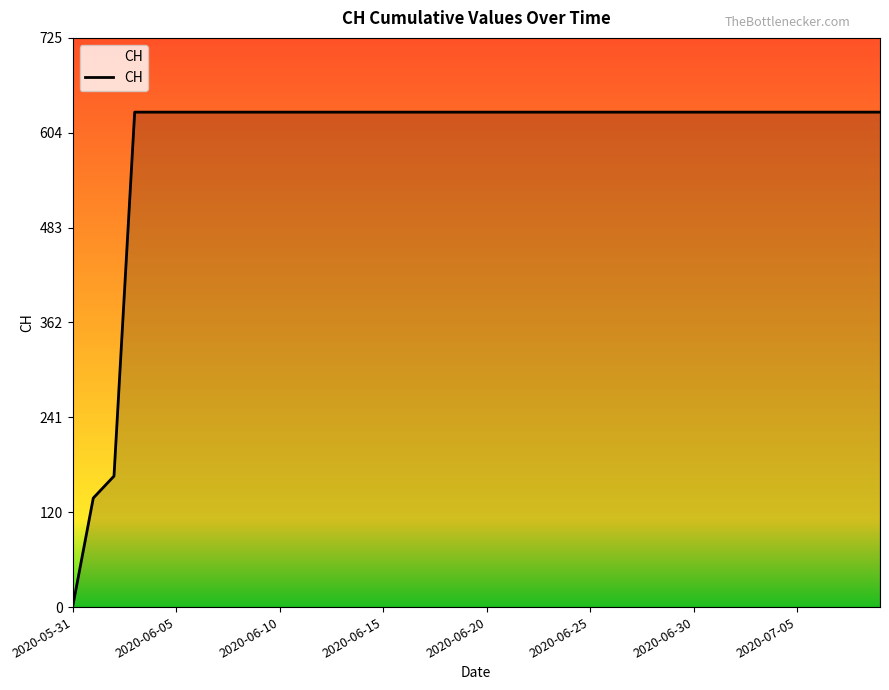

What is the difference between the maximum and minimum values?

631